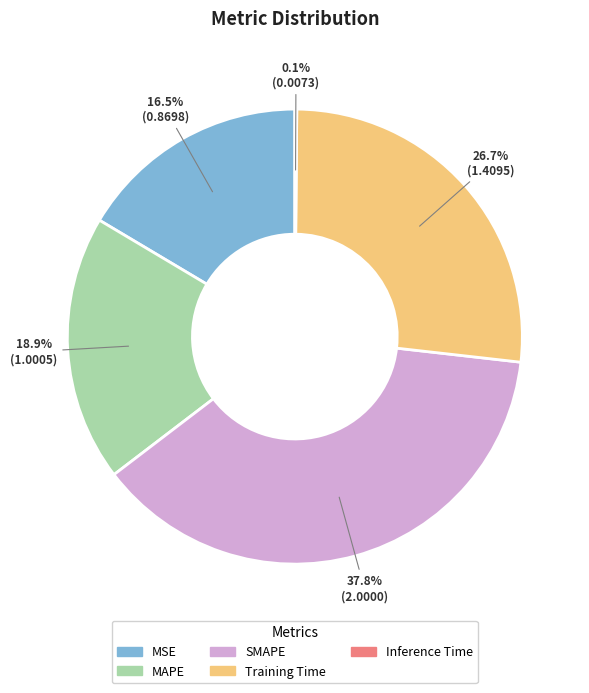

To the nearest percent, what is the difference between the MSE and MAPE slice percentages?

2%